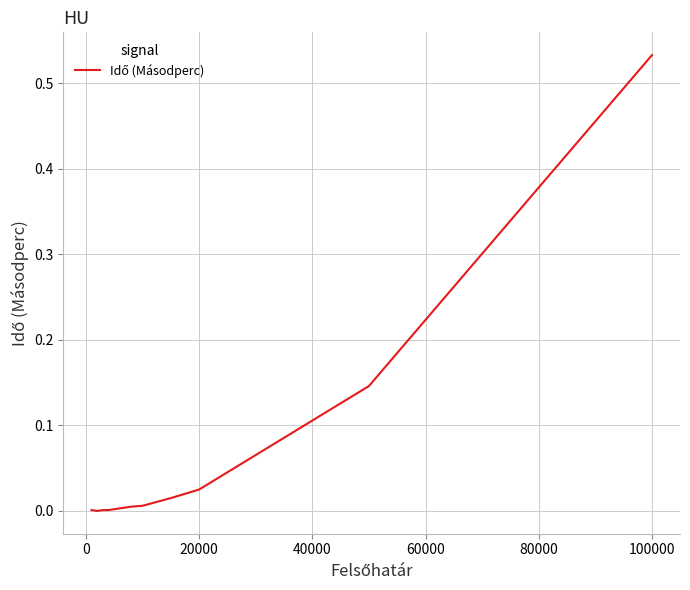

How many lines are shown in the chart?

1